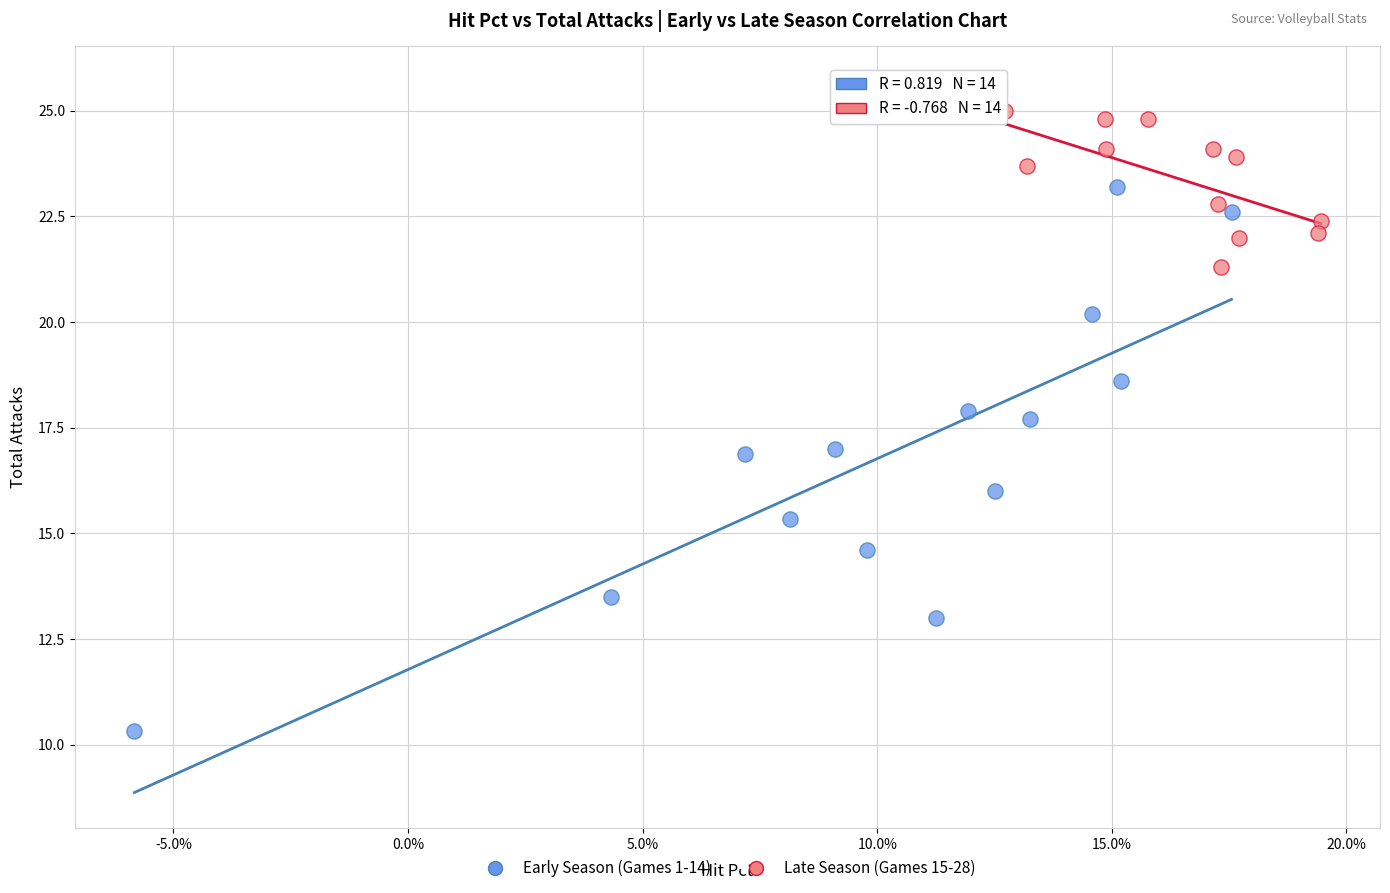

Which series has the widest spread of Y values?

Early Season (Games 1-14)